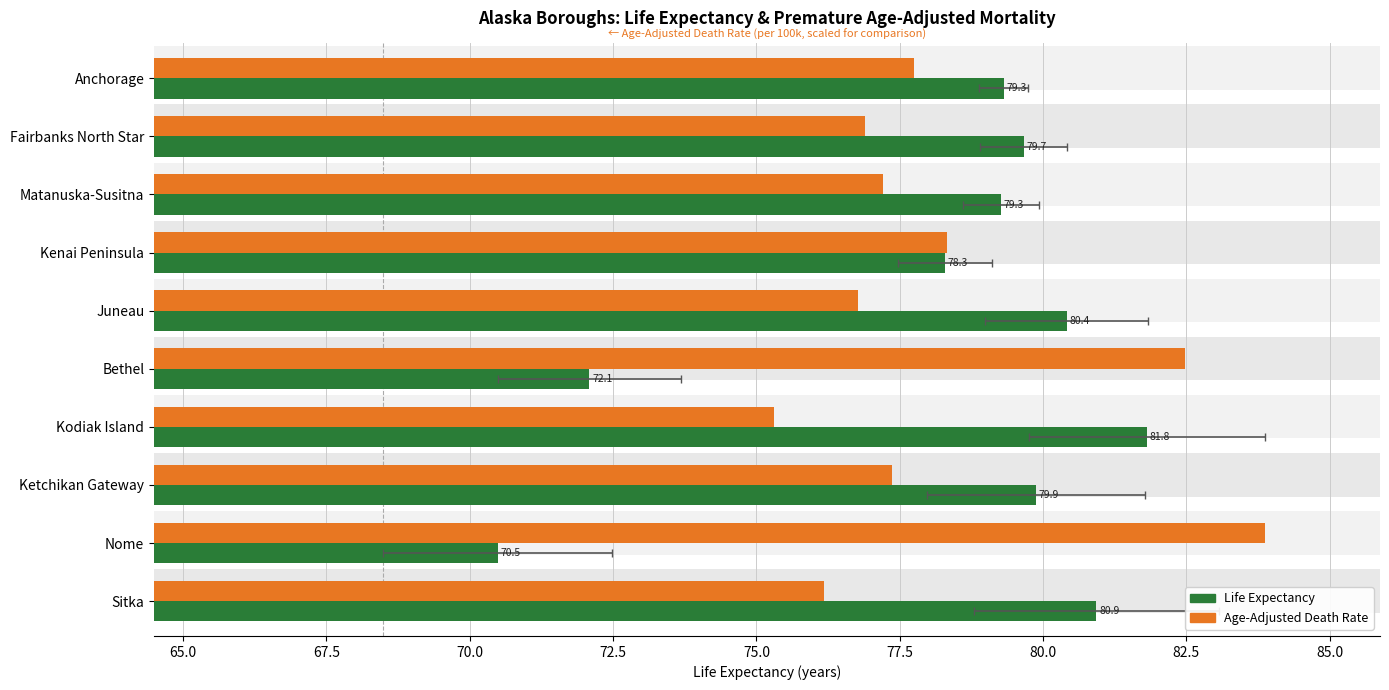

Rank the series at Matanuska-Susitna from highest to lowest value.

Life Expectancy, Age-Adjusted Death Rate (scaled)